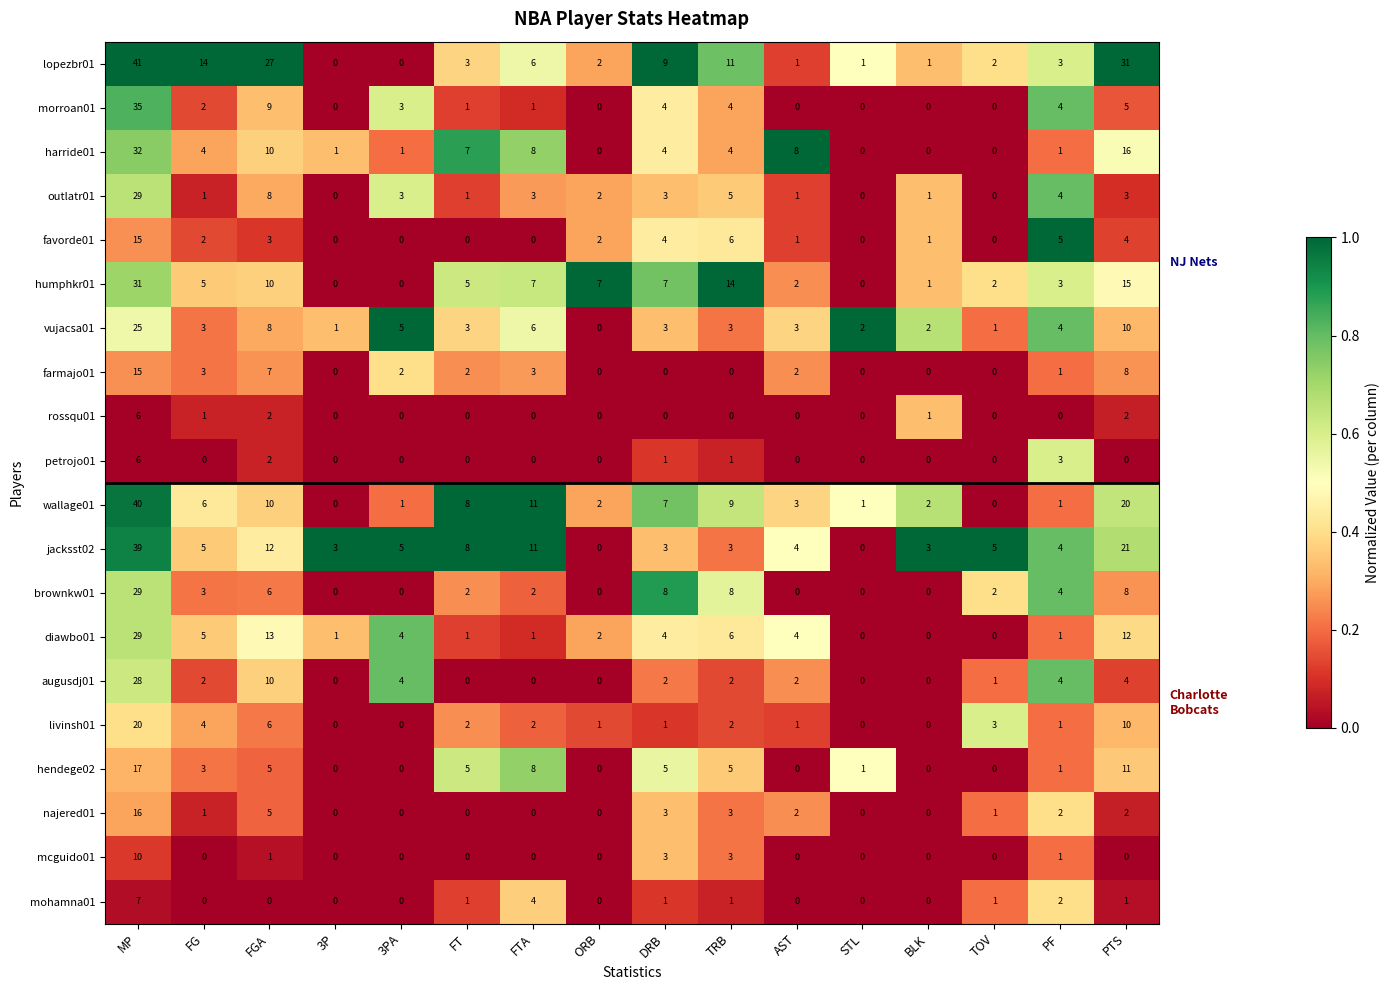

Which series has the largest range (max minus min)?

lopezbr01